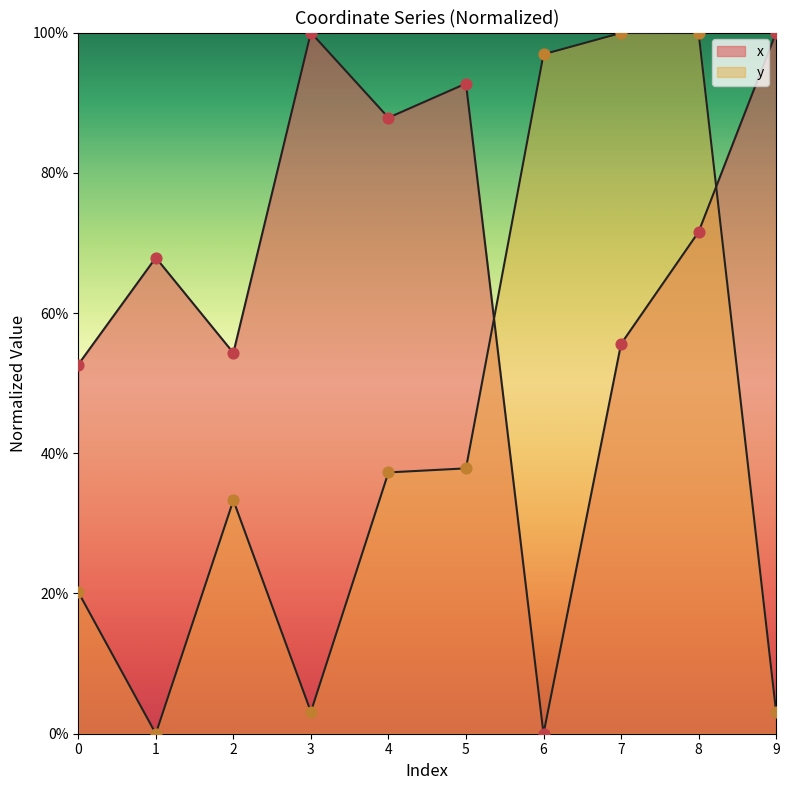

Is the value of y at 4 greater than the value of x at 8?

No